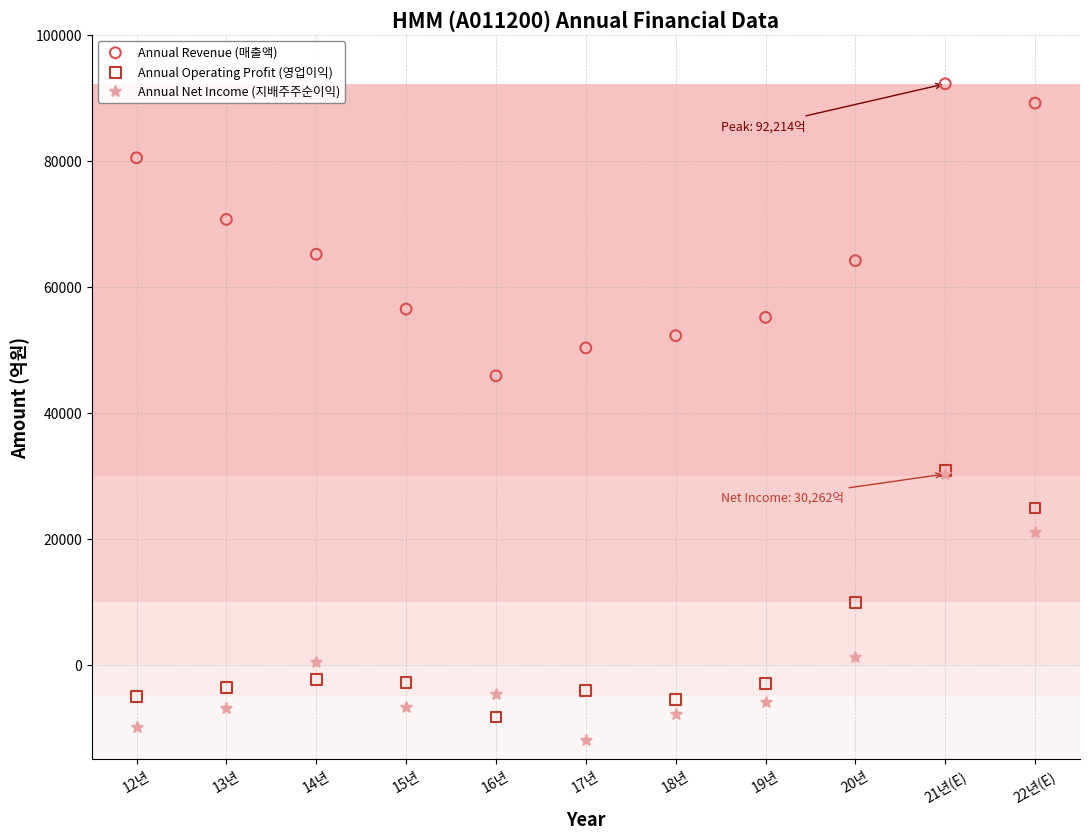

Across all series, what Y value is closest to 40151?

45848.1